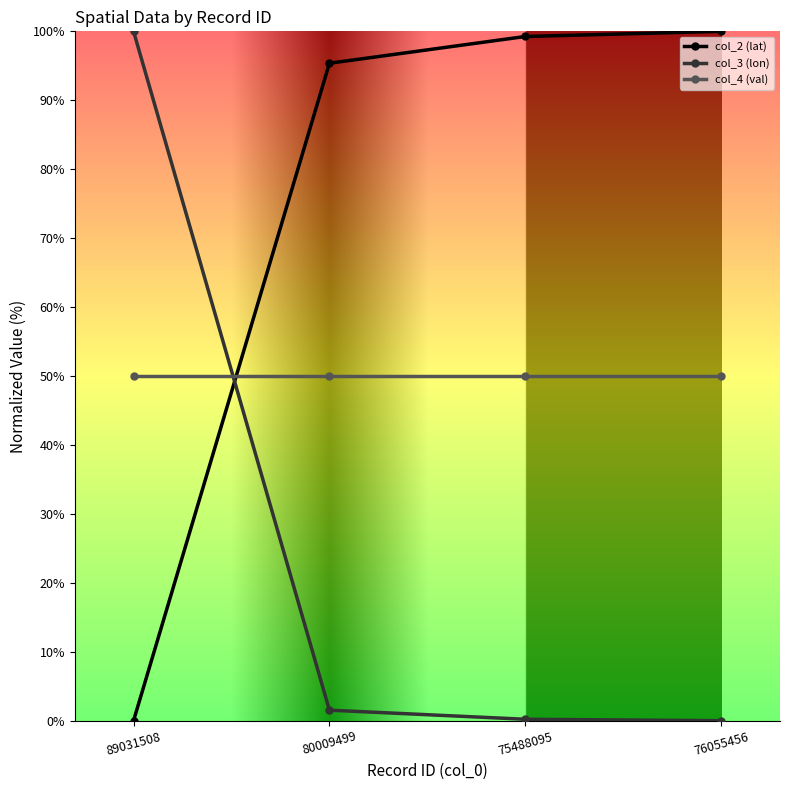

What is the minimum value for col_4 (val)?

50.0